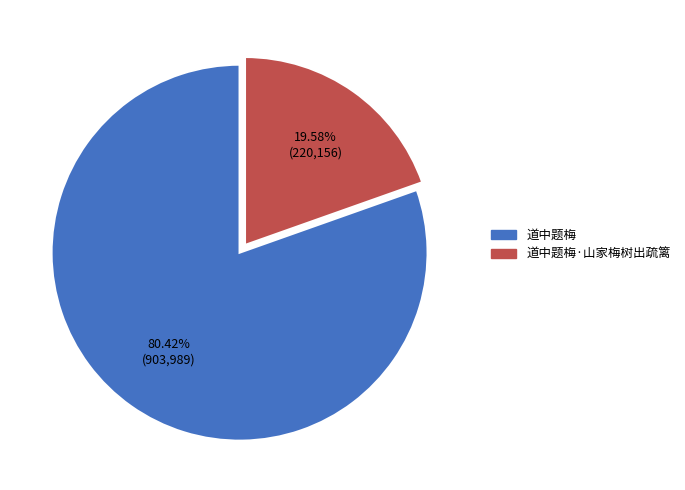

Is there a majority slice in this chart?

Yes